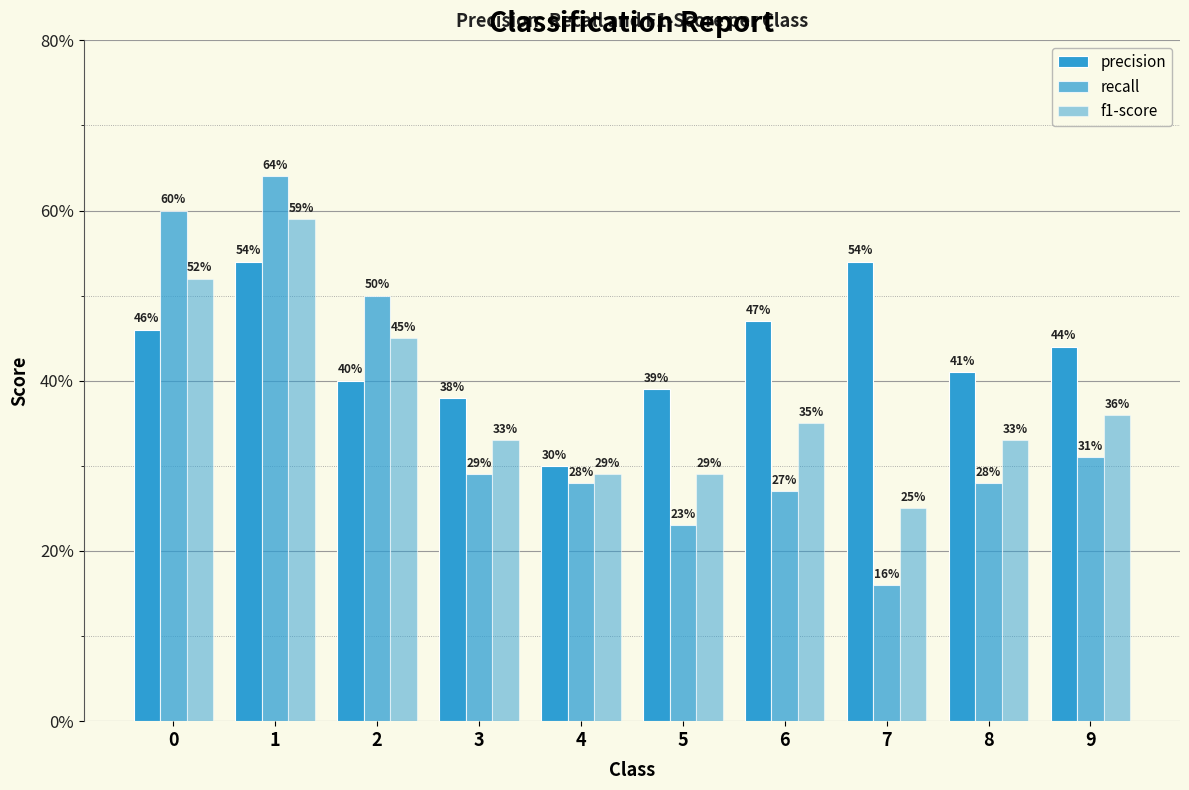

What is the difference between the precision values at 7 and 2?

0.1